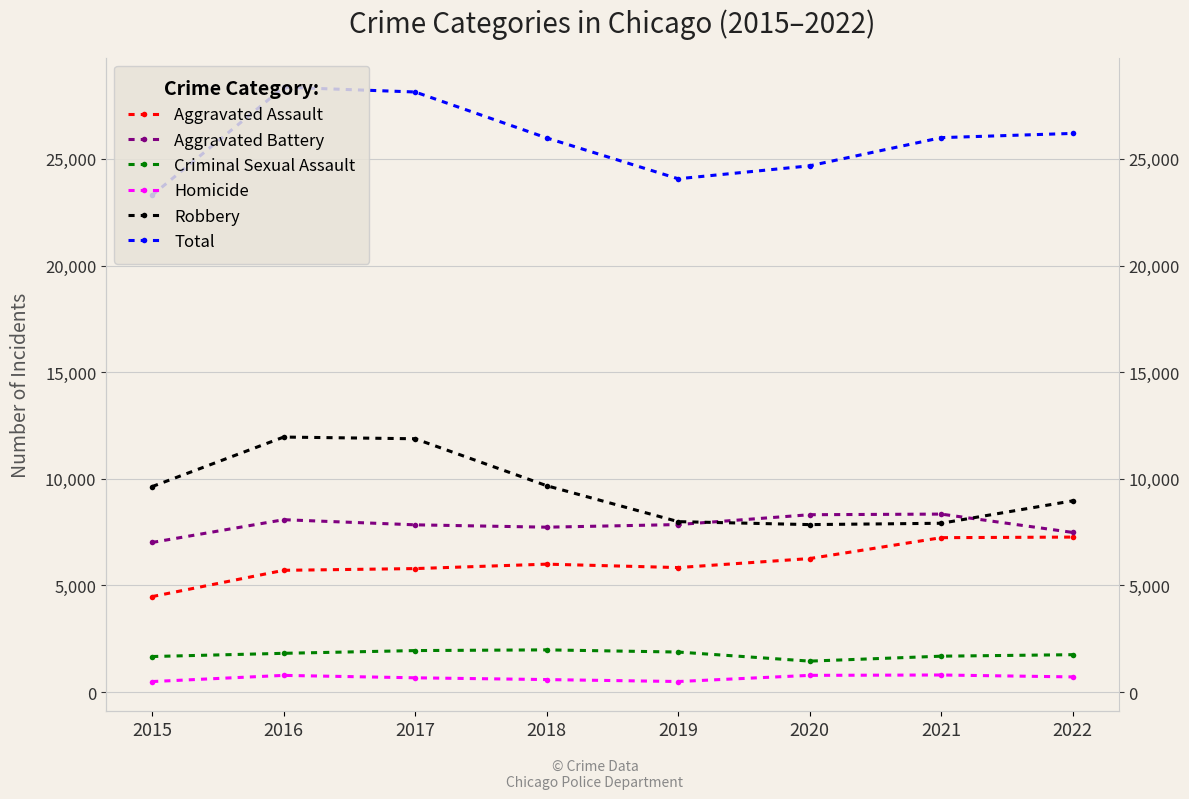

What is the difference between the maximum and second lowest values in the Homicide series?

306